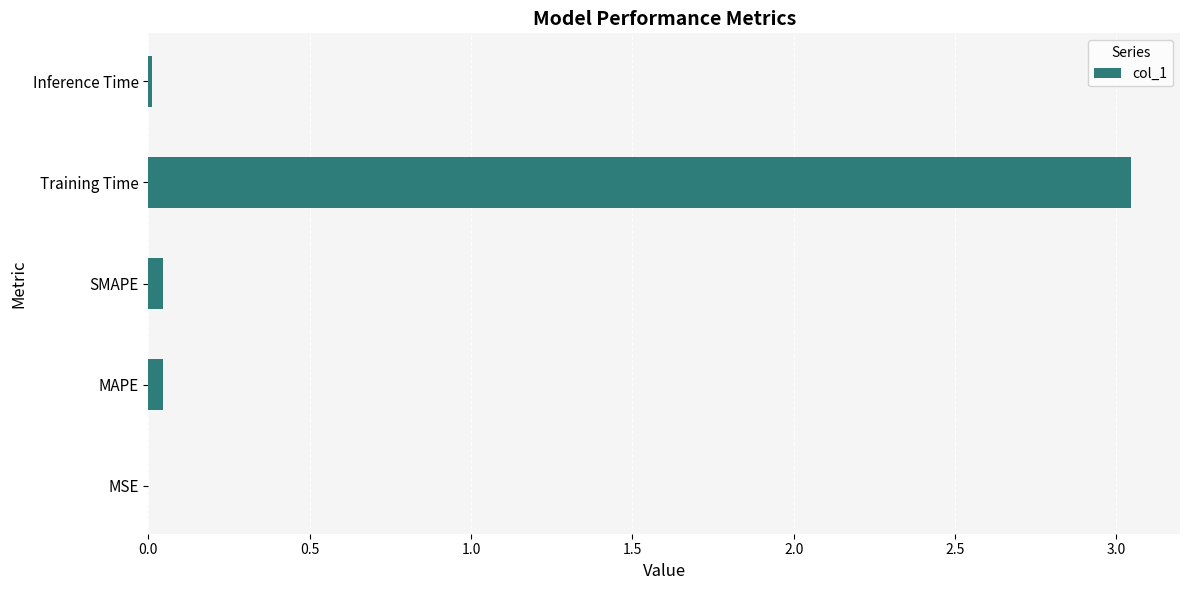

What is the sum of all values?

3.1